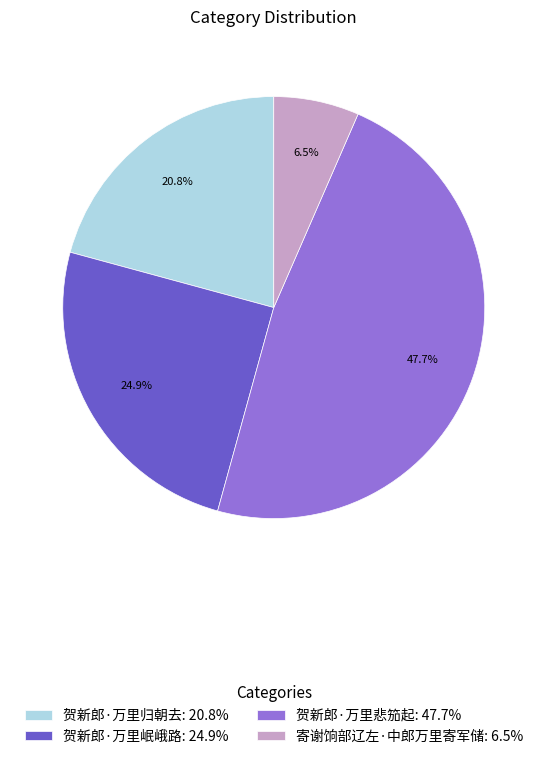

How many segments does this pie chart have?

4